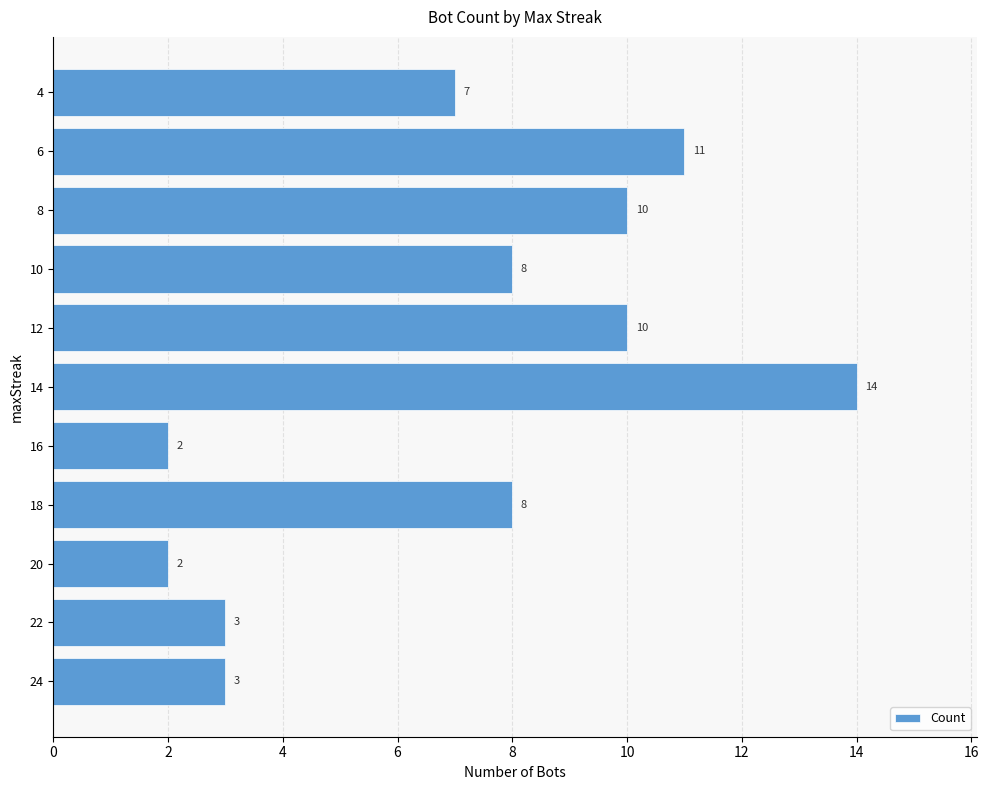

What is the smallest value displayed?

2